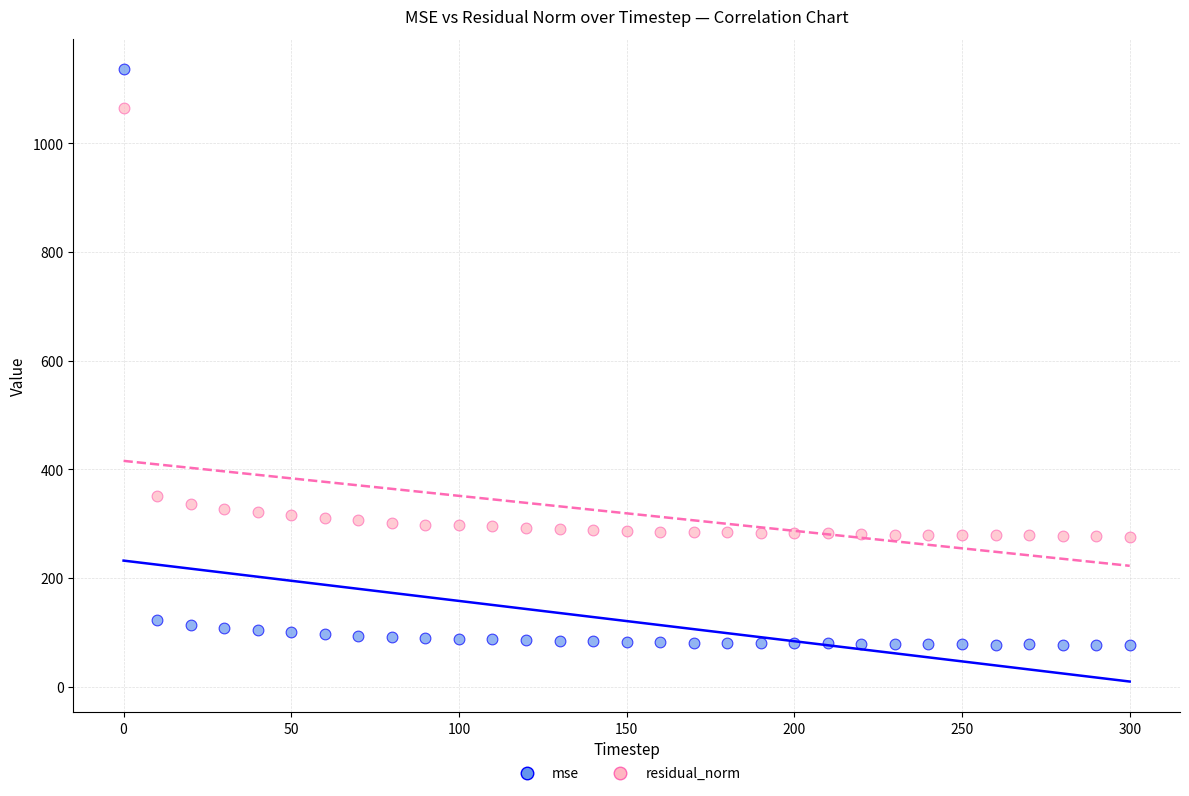

Across all series, what Y value is closest to 606?

351.3